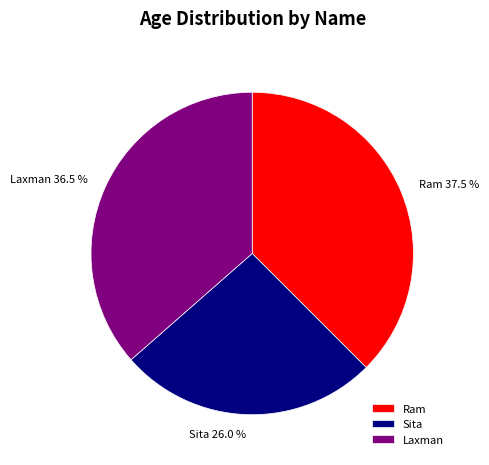

Do Ram and Sita together represent more than half of the pie?

Yes